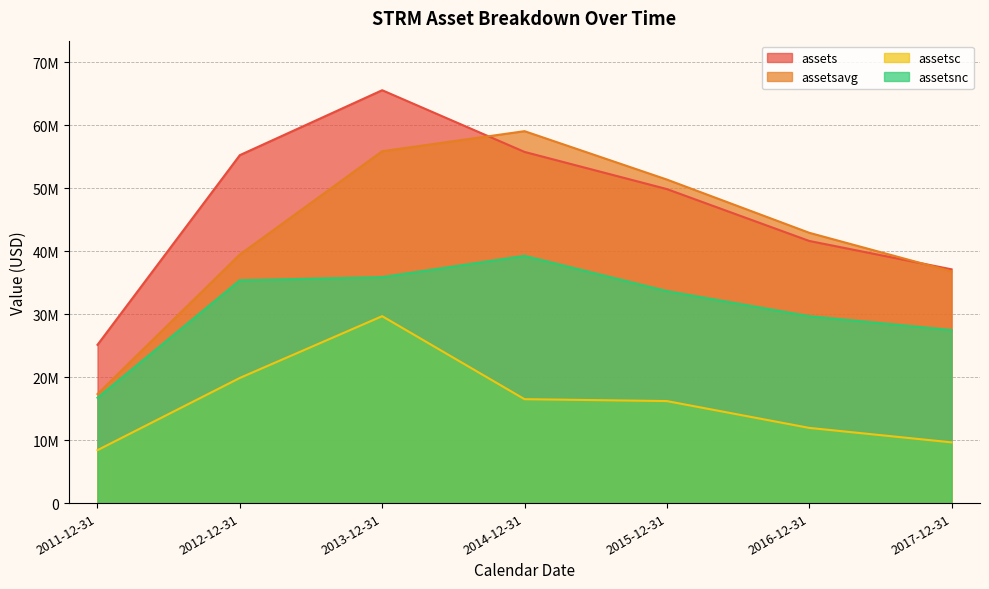

Which series has the widest spread of values?

assetsavg